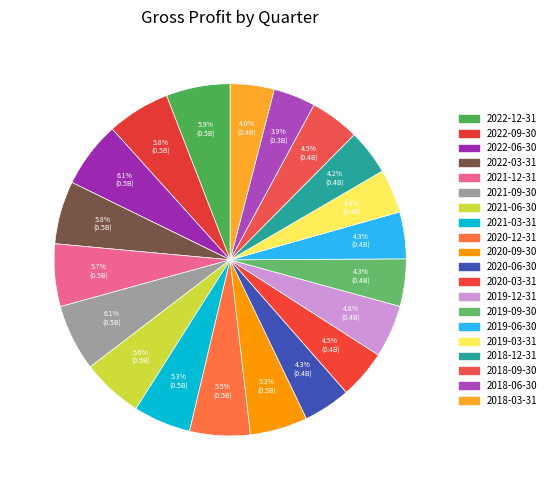

How many slices are in this pie chart?

20